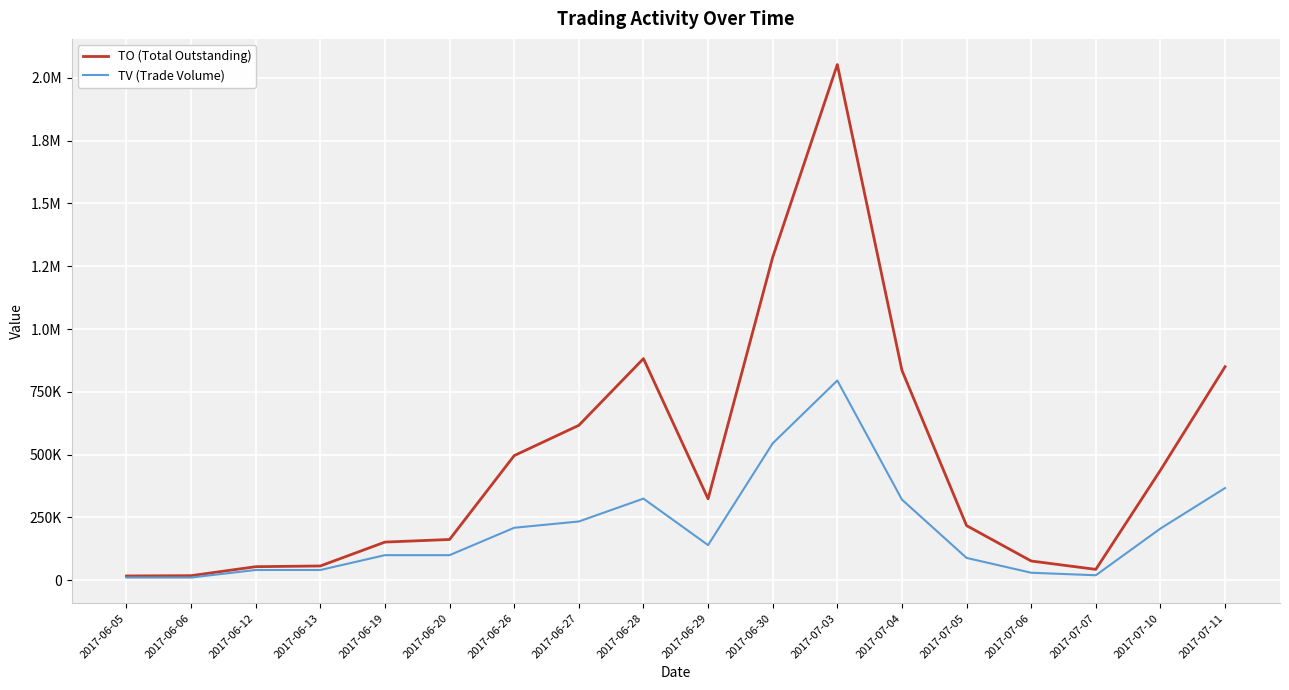

Is it true that TO (Total Outstanding) equals 43400 at 2017-07-07?

True